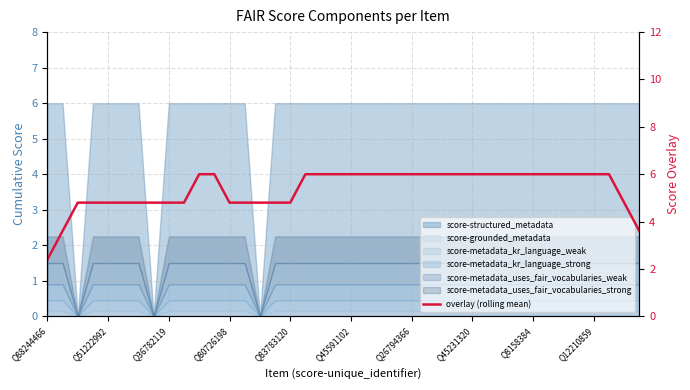

Reading left to right, what are all the values shown in this chart?

2.4	3.6	4.8	4.8	4.8	4.8	4.8	4.8	4.8	4.8	6.0	6.0	4.8	4.8	4.8	4.8	4.8	6.0	6.0	6.0	6.0	6.0	6.0	6.0	6.0	6.0	6.0	6.0	6.0	6.0	6.0	6.0	6.0	6.0	6.0	6.0	6.0	6.0	4.8	3.6